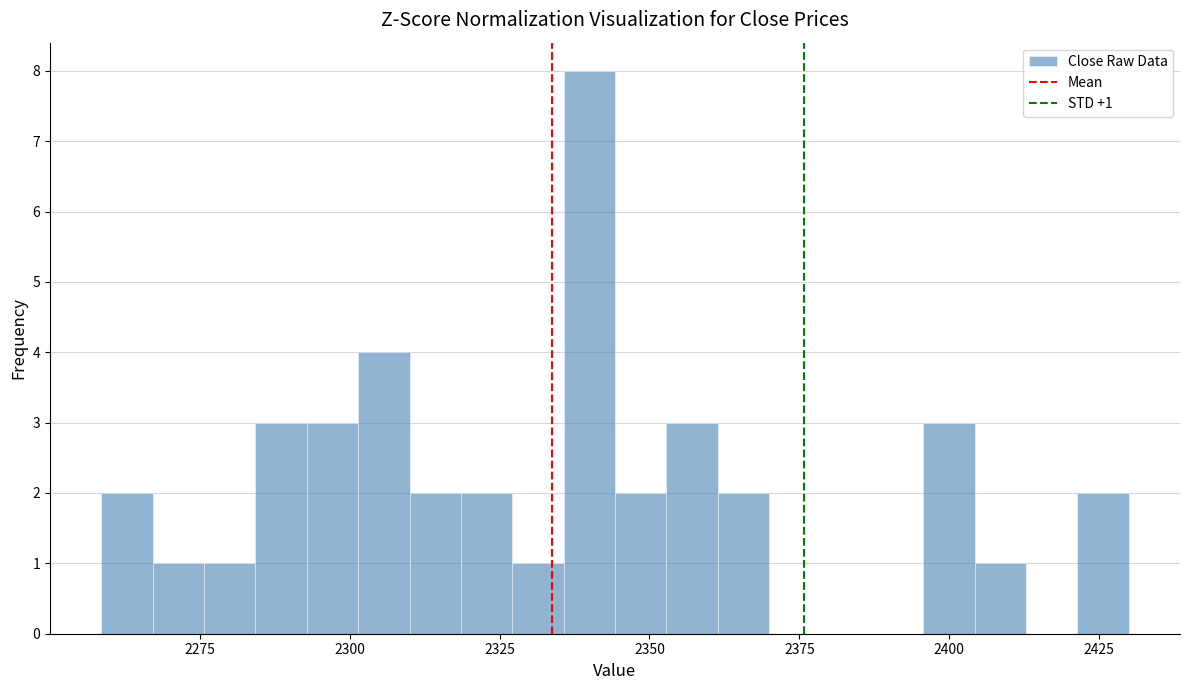

Around what value on the x-axis is the tallest bar? Give the approximate position of its centre, as read against the axis.

2340